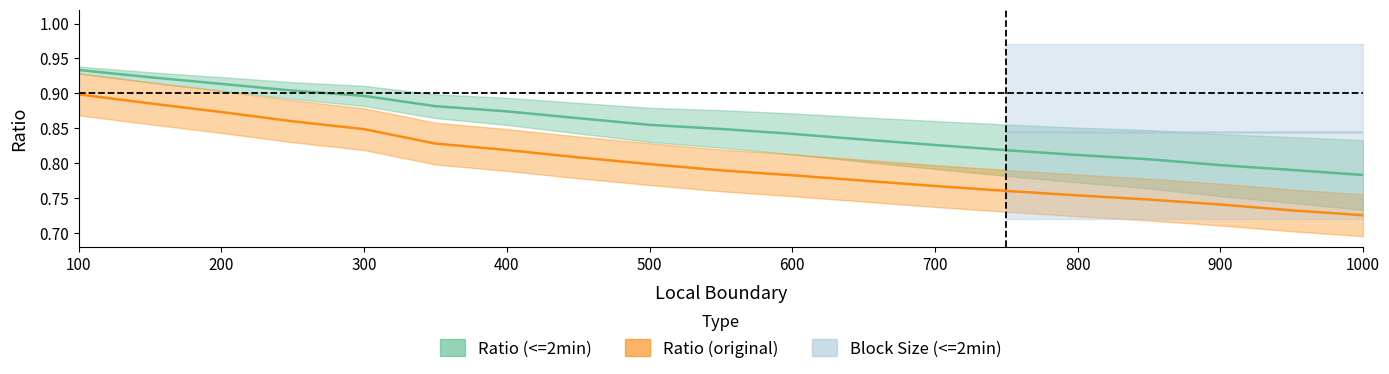

Where is Block Size (<=2min) nearest to the value 0?

1000